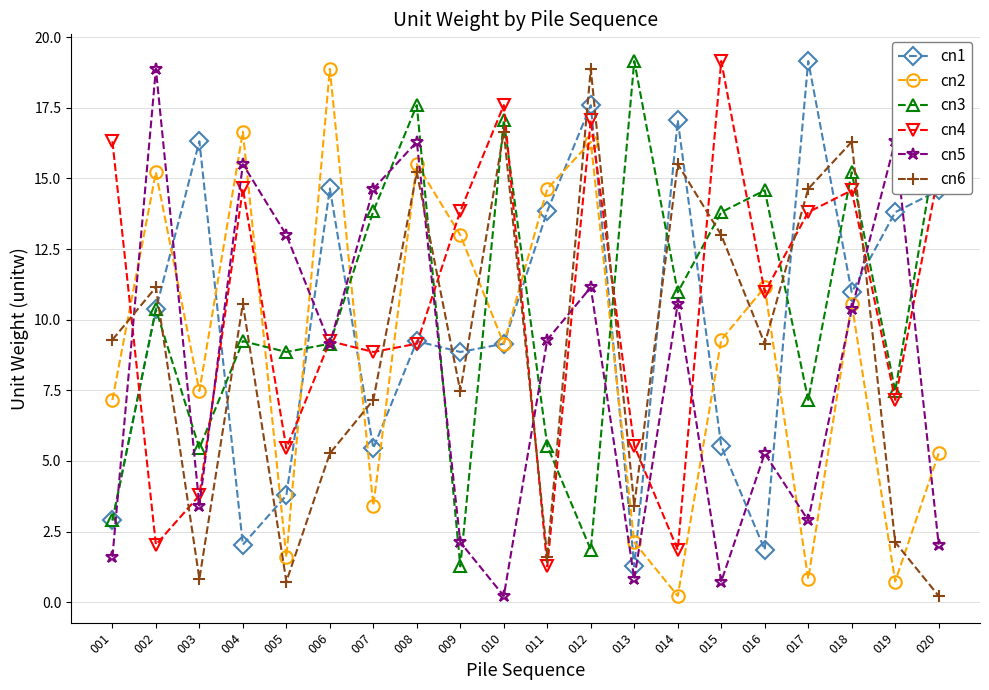

At how many categories does at least one series exceed 18?

6